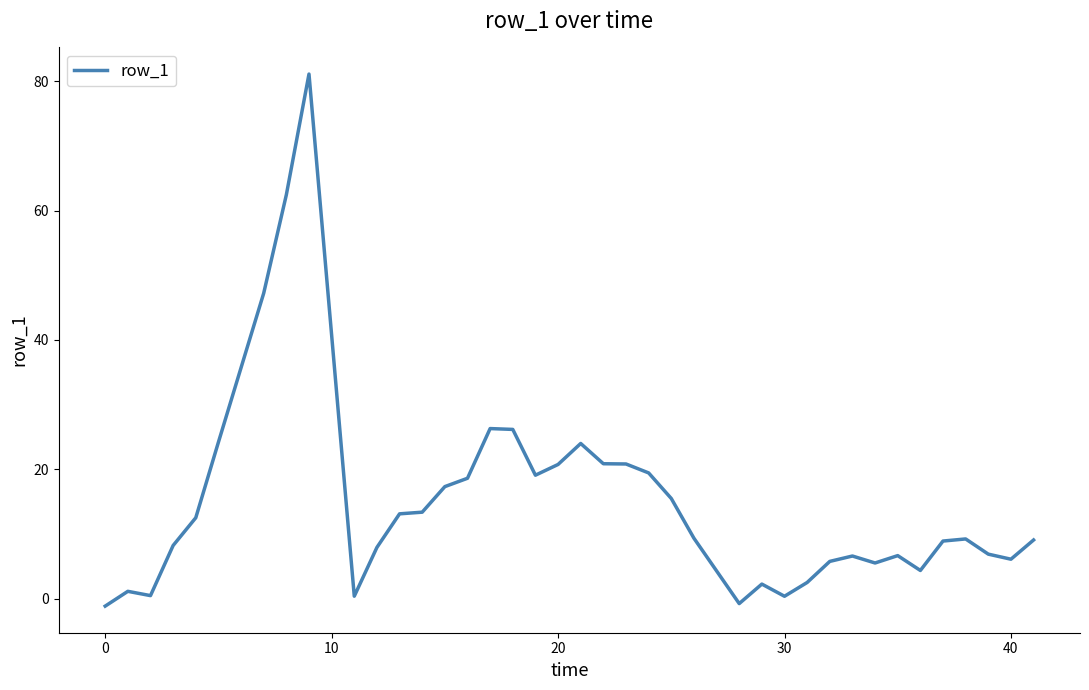

Is this an area chart (filled region under the line)?

No